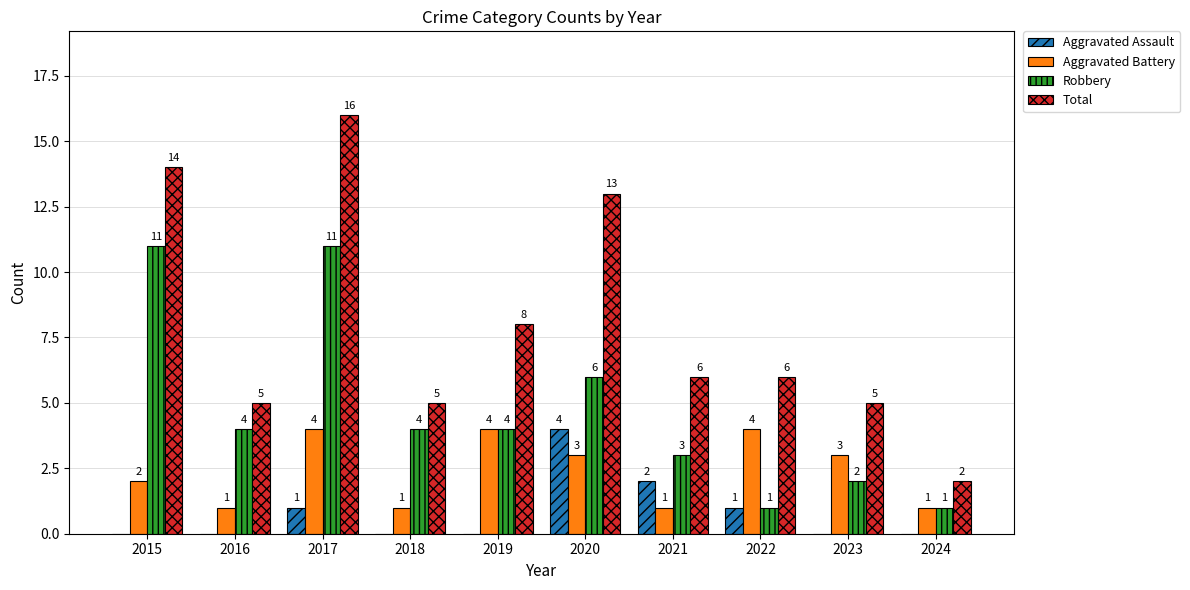

At which label does Aggravated Battery first exceed 3?

2017